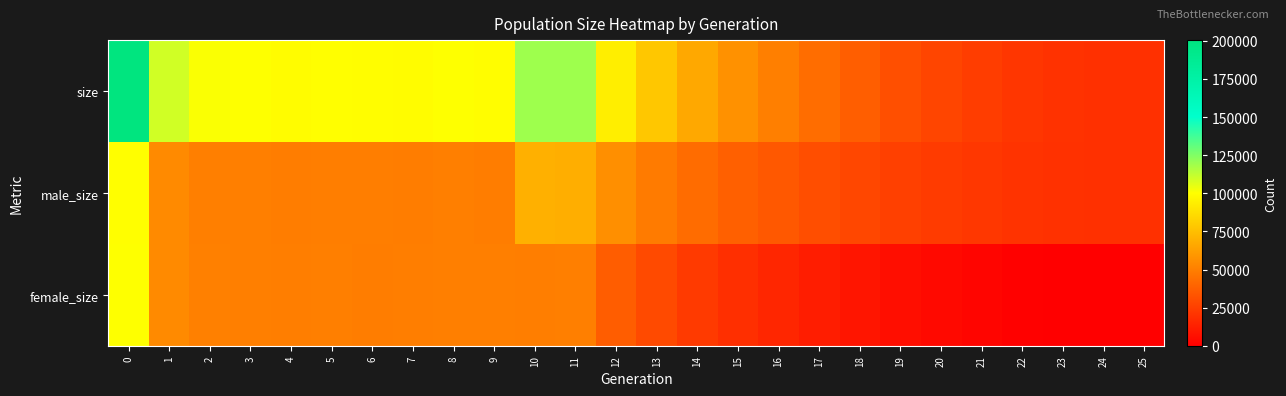

Which series has the widest spread of values?

size